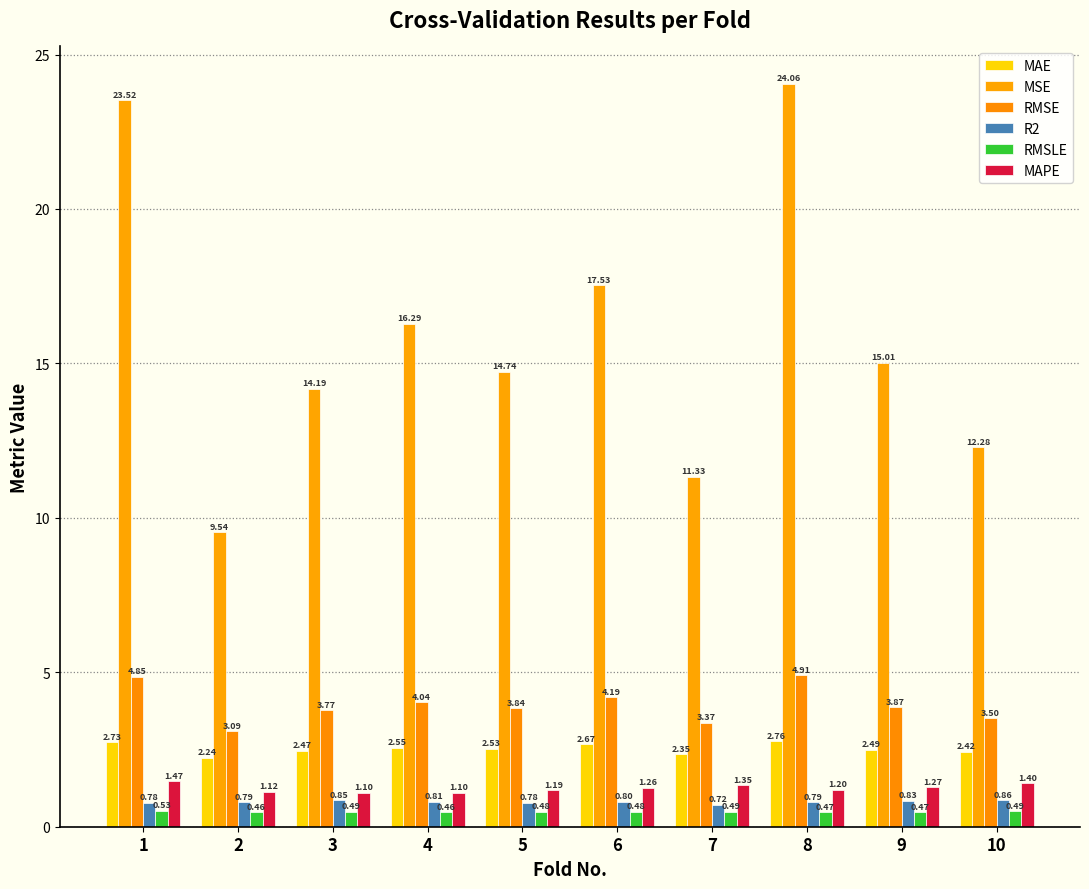

Is the value of MAPE at 3 greater than the value of RMSE at 10?

No